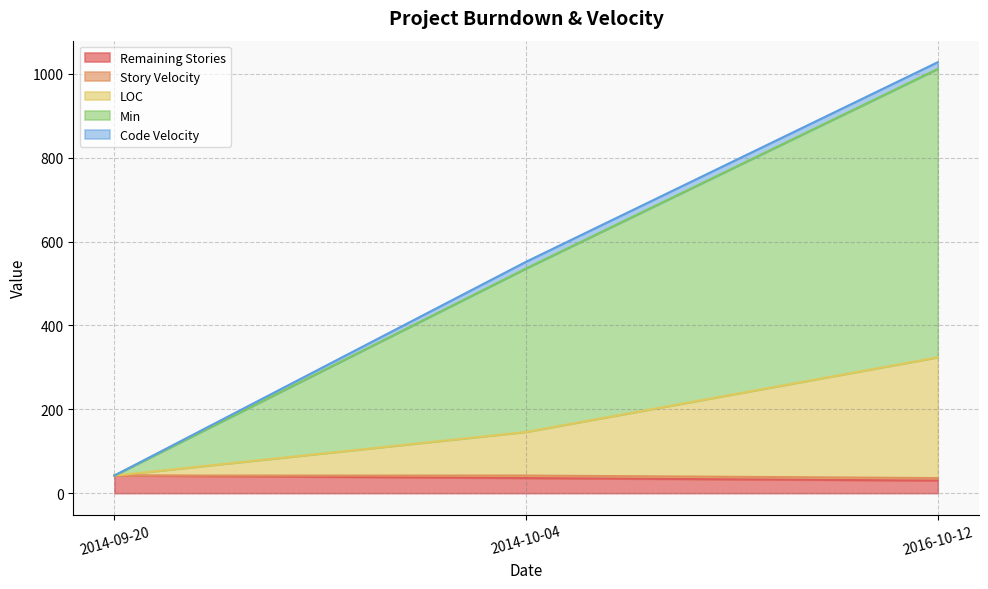

At which category is the sum across all series the highest?

2016-10-12